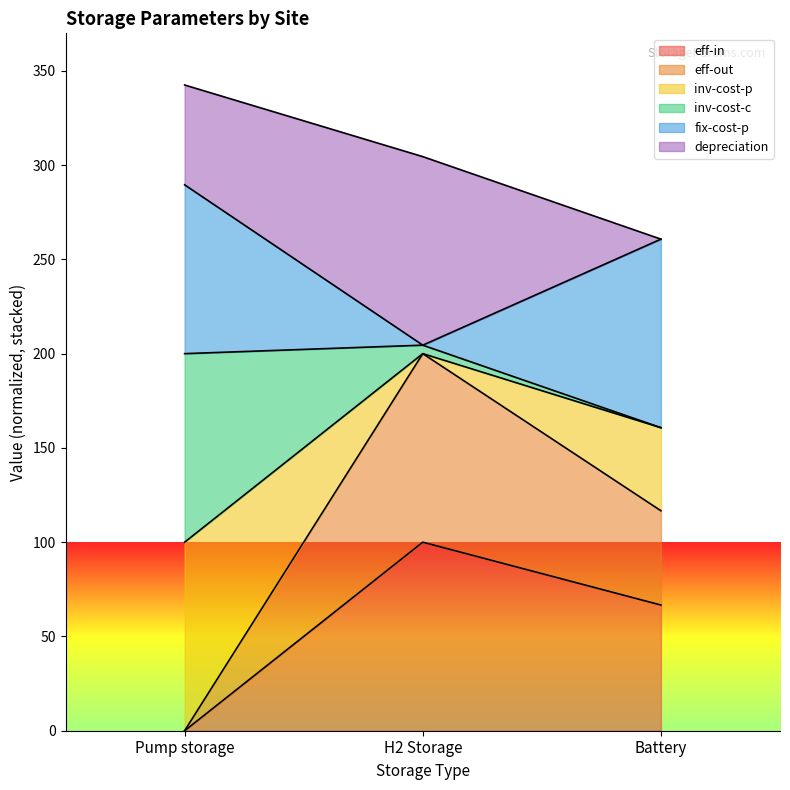

At which label does eff-in reach its peak?

H2 Storage